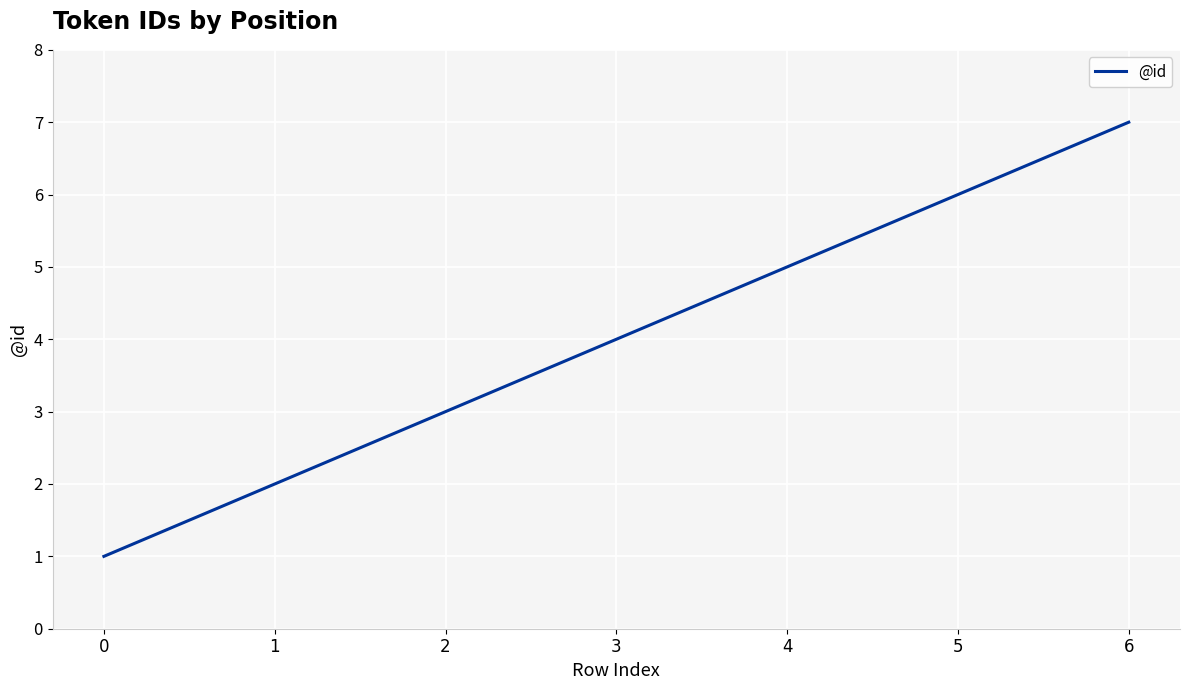

How many values are below 4?

3